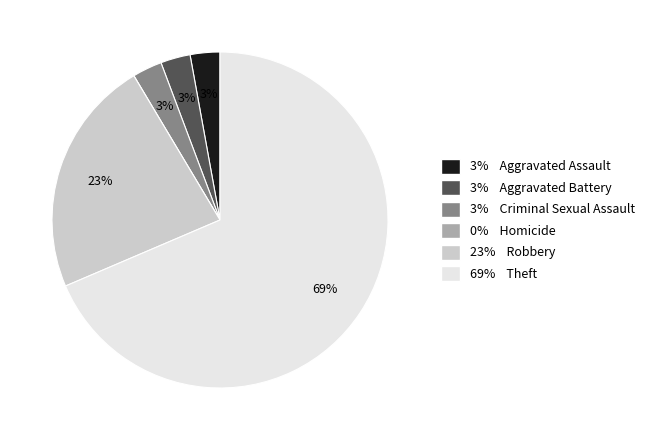

Is there any slice that represents more than half of the pie?

Yes